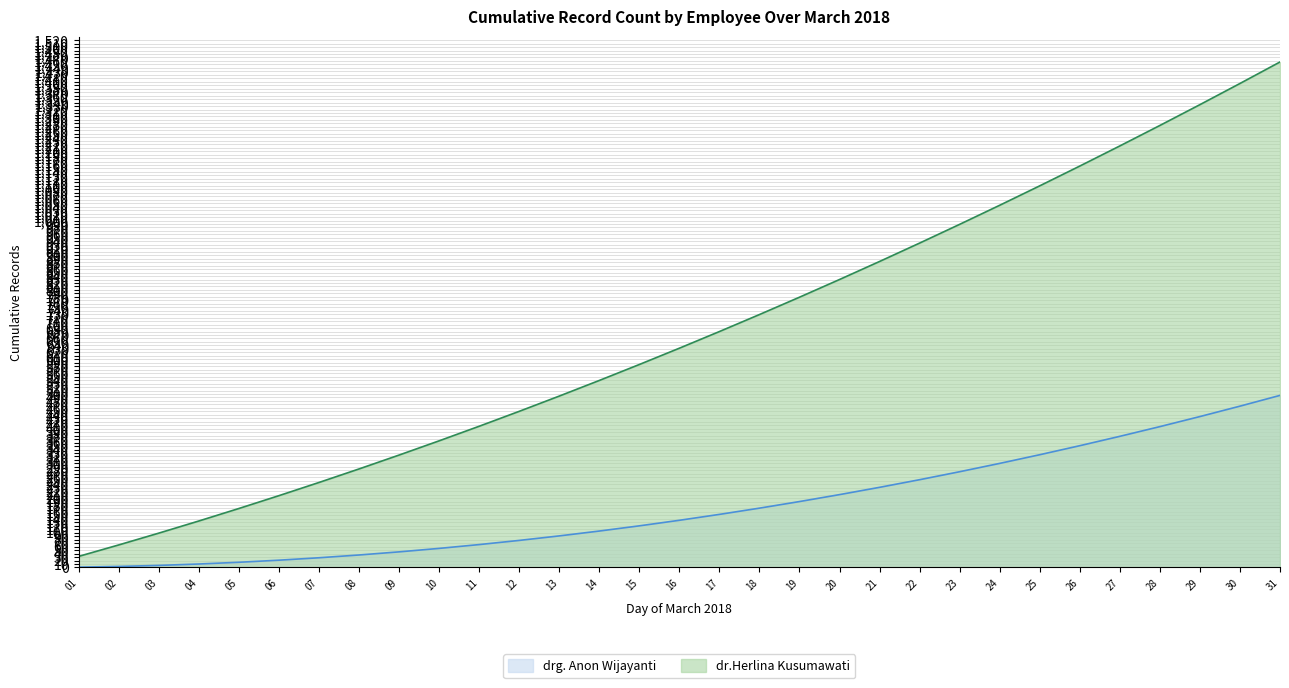

Rank the categories by value from highest to lowest.

31, 30, 29, 28, 27, 26, 25, 24, 23, 22, 21, 20, 19, 18, 17, 16, 15, 14, 13, 12, 11, 10, 09, 08, 07, 06, 05, 04, 03, 02, 01